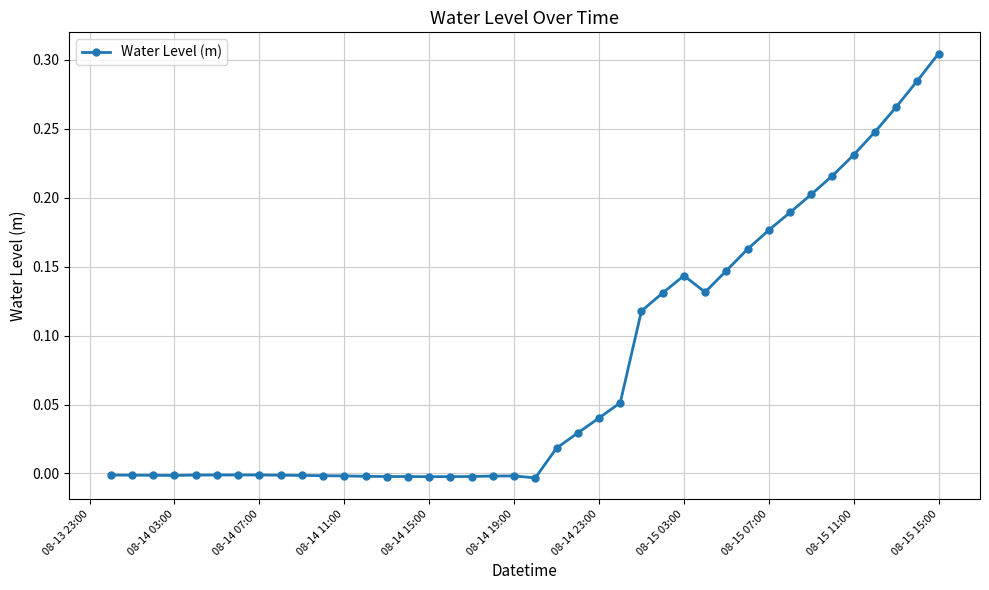

True or false: the data has more than 1 interior local peaks.

True